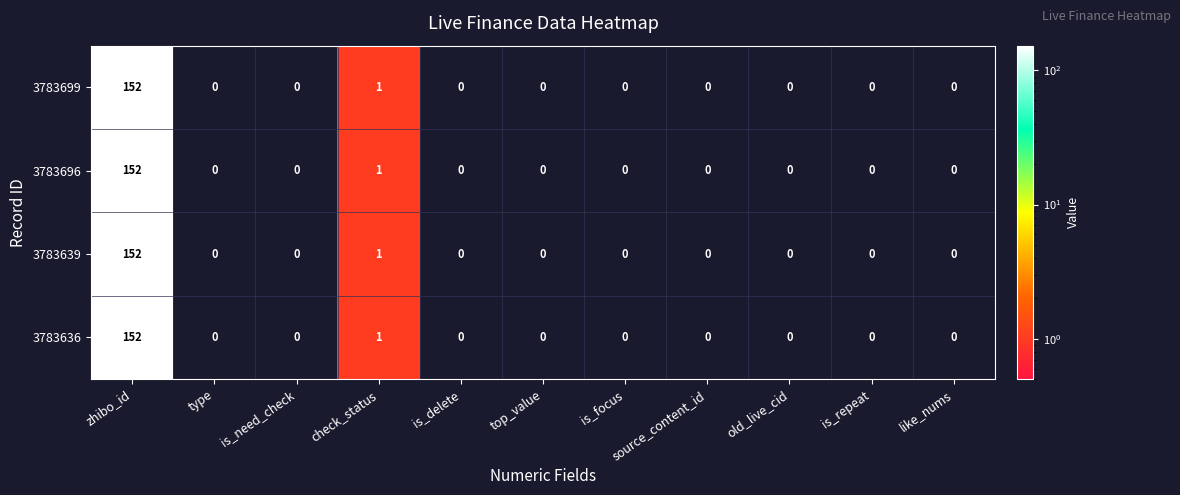

Where is 3783696 nearest to the value 76?

check_status